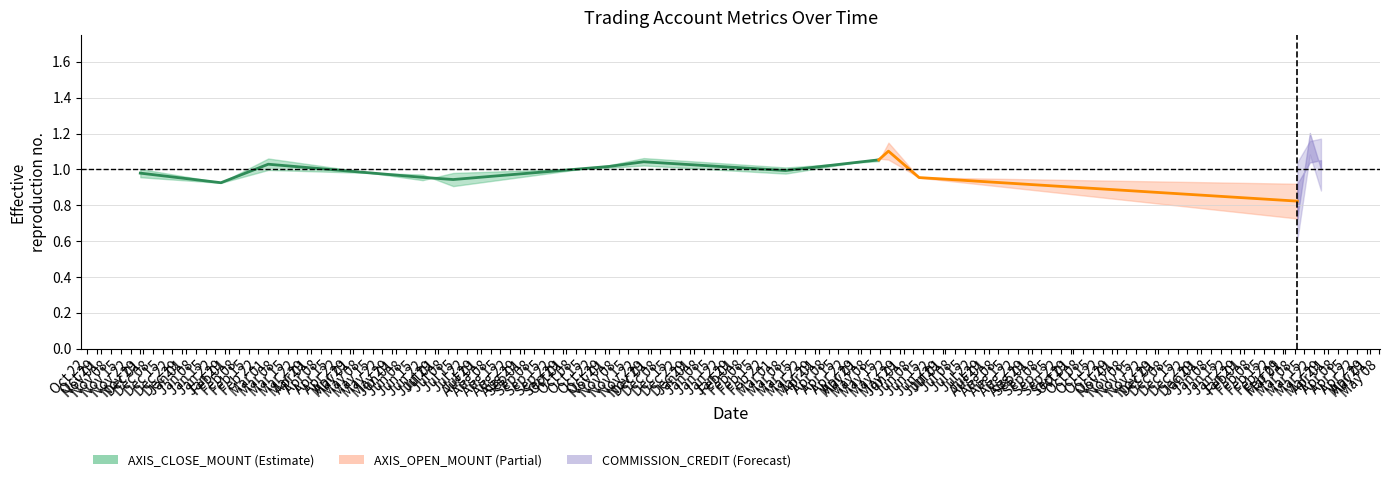

What value does the data have at Nov 15?

0.9